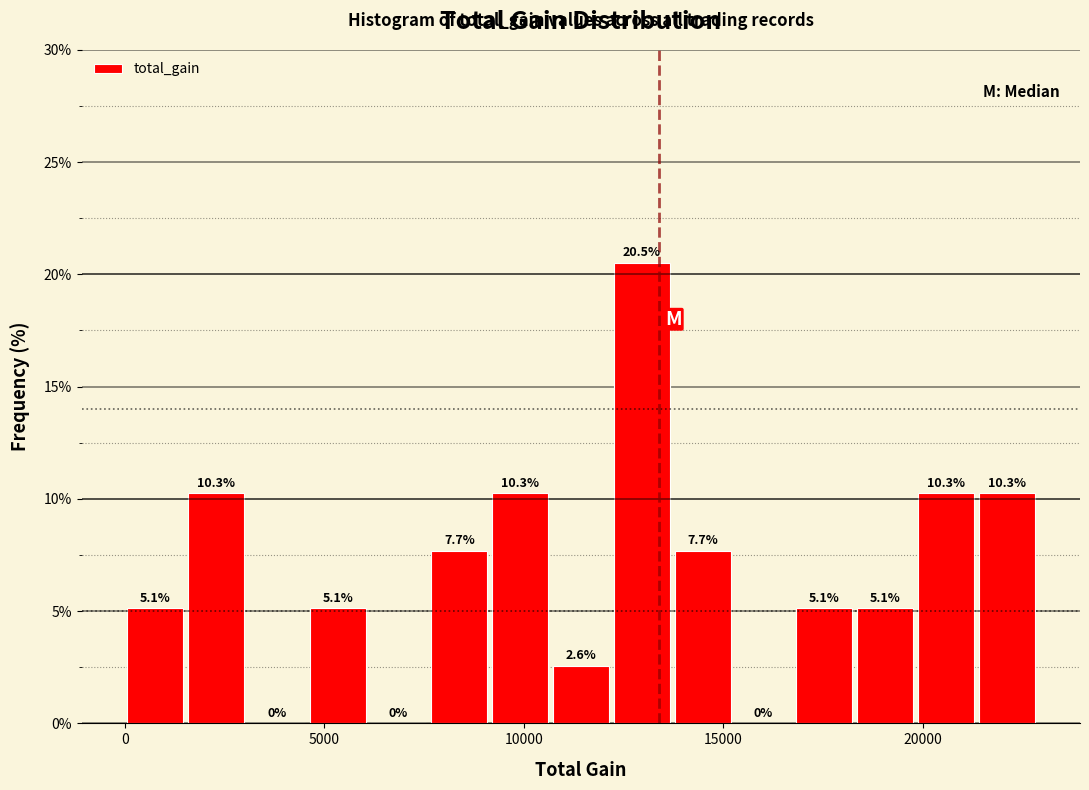

Around what value on the x-axis is the tallest bar? Give the approximate position of its centre, as read against the axis.

13000